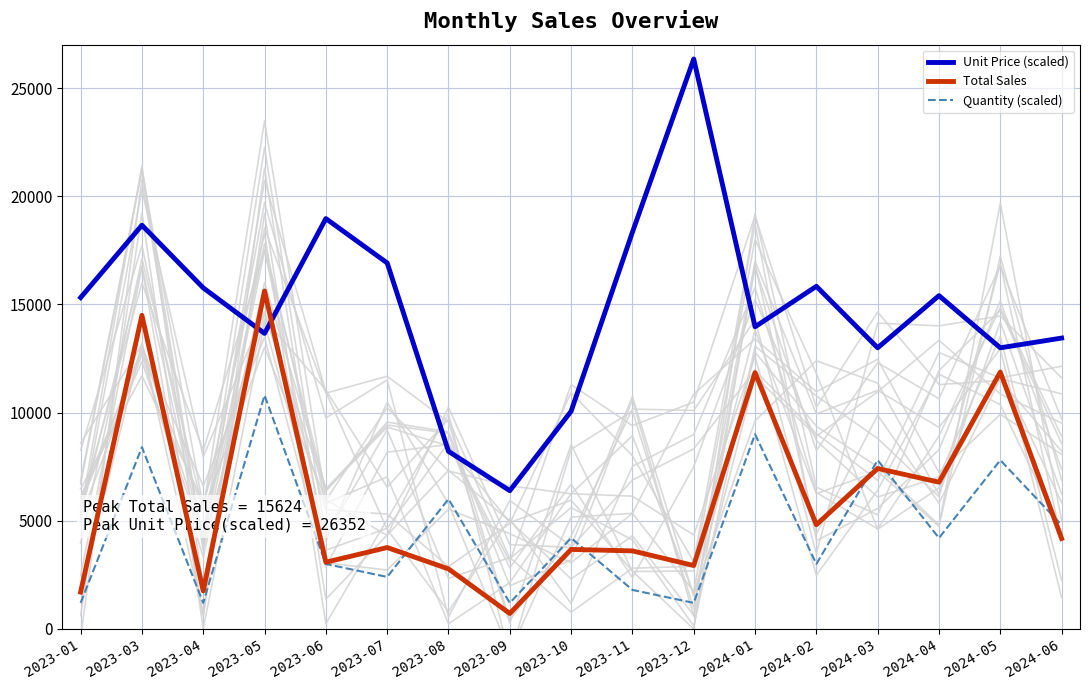

Which category has the lowest value in the Total Sales series?

2023-09